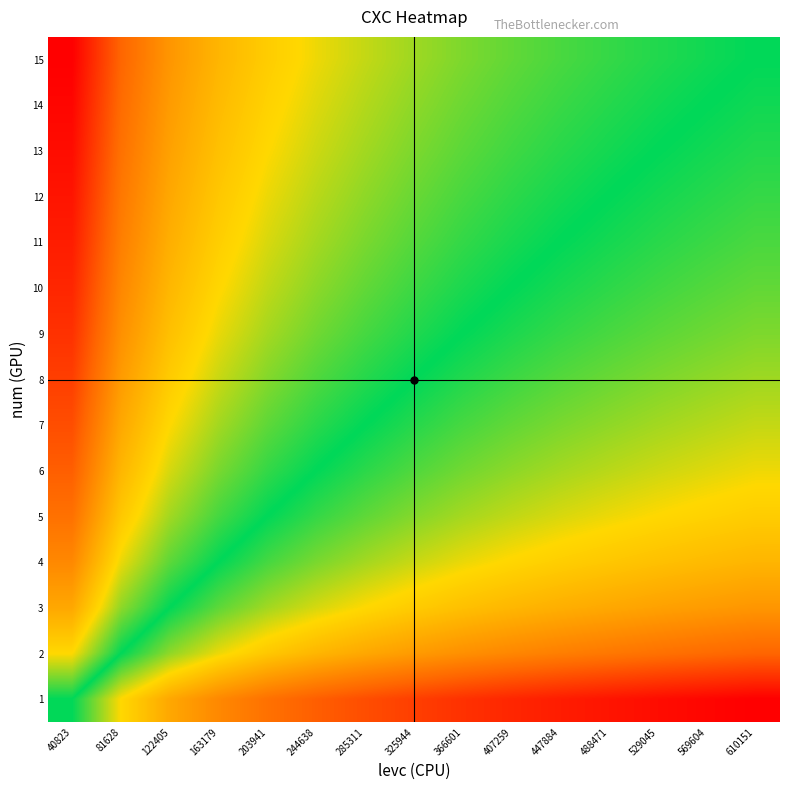

Reading left to right, list all the values displayed in this chart.

15: 40823=4.1	81628=2.9	122405=2.2	163179=1.7	203941=1.4	244638=1.1	285311=0.9	325944=0.8	366601=0.6	407259=0.5	447884=0.4	488471=0.3	529045=0.2	569604=0.1	610151=0.0
14: 40823=4.0	81628=2.8	122405=2.1	163179=1.7	203941=1.3	244638=1.1	285311=0.9	325944=0.7	366601=0.5	407259=0.4	447884=0.3	488471=0.2	529045=0.1	569604=0.0	610151=-0.1
13: 40823=3.9	81628=2.7	122405=2.0	163179=1.6	203941=1.2	244638=1.0	285311=0.8	325944=0.6	366601=0.4	407259=0.3	447884=0.2	488471=0.1	529045=0.0	569604=-0.1	610151=-0.2
12: 40823=3.9	81628=2.6	122405=1.9	163179=1.5	203941=1.1	244638=0.9	285311=0.7	325944=0.5	366601=0.3	407259=0.2	447884=0.1	488471=0.0	529045=-0.1	569604=-0.2	610151=-0.3
11: 40823=3.8	81628=2.5	122405=1.8	163179=1.4	203941=1.0	244638=0.8	285311=0.6	325944=0.4	366601=0.2	407259=0.1	447884=0.0	488471=-0.1	529045=-0.2	569604=-0.3	610151=-0.4
10: 40823=3.6	81628=2.4	122405=1.7	163179=1.3	203941=0.9	244638=0.7	285311=0.5	325944=0.3	366601=0.1	407259=0.0	447884=-0.1	488471=-0.2	529045=-0.3	569604=-0.4	610151=-0.5
9: 40823=3.5	81628=2.3	122405=1.6	163179=1.1	203941=0.8	244638=0.5	285311=0.3	325944=0.2	366601=0.0	407259=-0.1	447884=-0.2	488471=-0.3	529045=-0.4	569604=-0.5	610151=-0.6
8: 40823=3.3	81628=2.1	122405=1.4	163179=1.0	203941=0.6	244638=0.4	285311=0.2	325944=0.0	366601=-0.2	407259=-0.3	447884=-0.4	488471=-0.5	529045=-0.6	569604=-0.7	610151=-0.8
7: 40823=3.2	81628=1.9	122405=1.2	163179=0.8	203941=0.5	244638=0.2	285311=0.0	325944=-0.2	366601=-0.3	407259=-0.5	447884=-0.6	488471=-0.7	529045=-0.8	569604=-0.9	610151=-0.9
6: 40823=3.0	81628=1.7	122405=1.0	163179=0.6	203941=0.3	244638=0.0	285311=-0.2	325944=-0.4	366601=-0.5	407259=-0.7	447884=-0.8	488471=-0.9	529045=-1.0	569604=-1.1	610151=-1.1
5: 40823=2.7	81628=1.5	122405=0.8	163179=0.3	203941=0.0	244638=-0.3	285311=-0.5	325944=-0.6	366601=-0.8	407259=-0.9	447884=-1.0	488471=-1.1	529045=-1.2	569604=-1.3	610151=-1.4
4: 40823=2.4	81628=1.1	122405=0.4	163179=0.0	203941=-0.3	244638=-0.6	285311=-0.8	325944=-1.0	366601=-1.1	407259=-1.3	447884=-1.4	488471=-1.5	529045=-1.6	569604=-1.7	610151=-1.7
3: 40823=1.9	81628=0.7	122405=0.0	163179=-0.4	203941=-0.8	244638=-1.0	285311=-1.2	325944=-1.4	366601=-1.6	407259=-1.7	447884=-1.8	488471=-1.9	529045=-2.0	569604=-2.1	610151=-2.2
2: 40823=1.2	81628=0.0	122405=-0.7	163179=-1.1	203941=-1.5	244638=-1.7	285311=-1.9	325944=-2.1	366601=-2.3	407259=-2.4	447884=-2.5	488471=-2.6	529045=-2.7	569604=-2.8	610151=-2.9
1: 40823=0.0	81628=-1.2	122405=-1.9	163179=-2.4	203941=-2.7	244638=-3.0	285311=-3.2	325944=-3.3	366601=-3.5	407259=-3.6	447884=-3.8	488471=-3.9	529045=-3.9	569604=-4.0	610151=-4.1